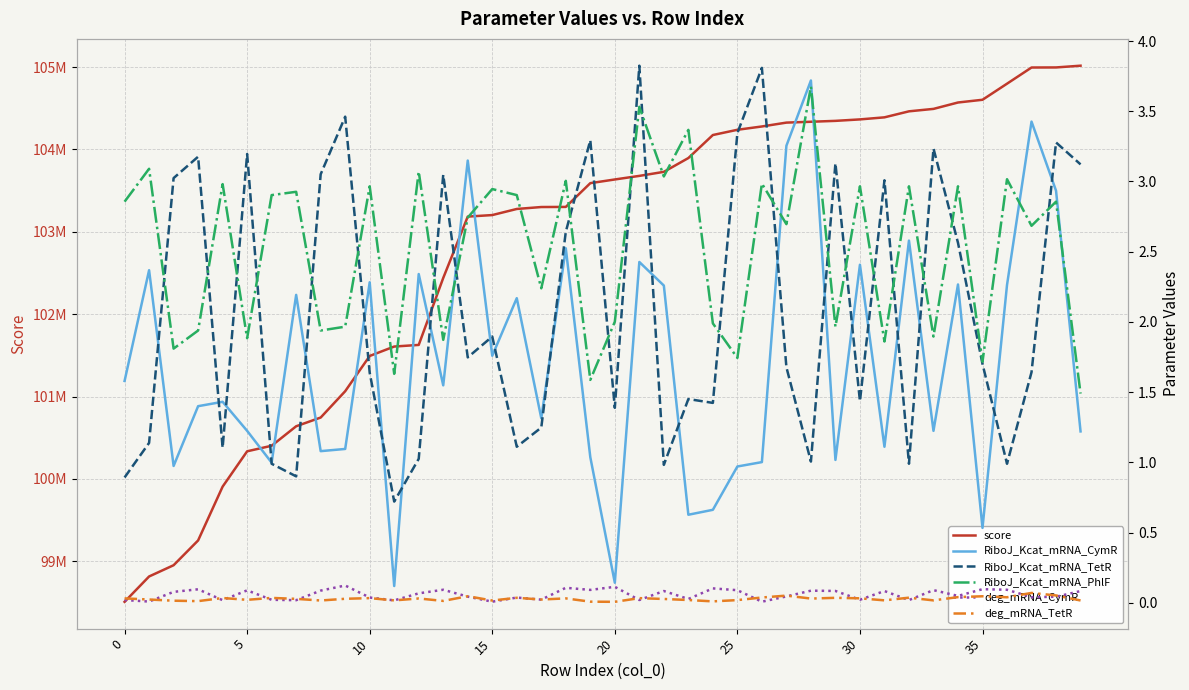

What are all the series names shown in the legend?

score, RiboJ_Kcat_mRNA_CymR, RiboJ_Kcat_mRNA_TetR, RiboJ_Kcat_mRNA_PhlF, deg_mRNA_CymR, deg_mRNA_TetR